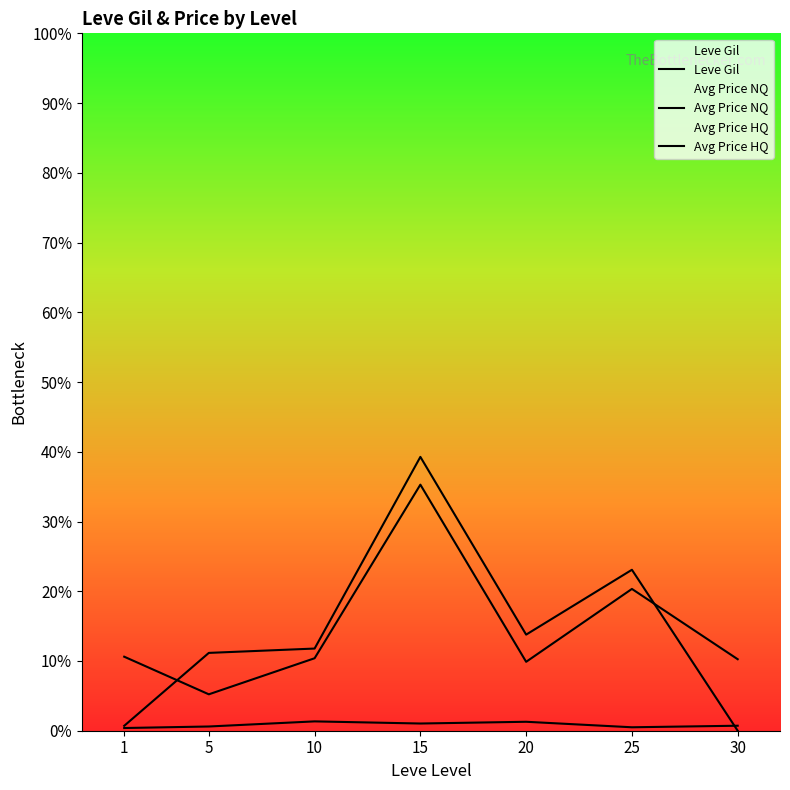

At which category does Leve Gil reach its first local valley?

15